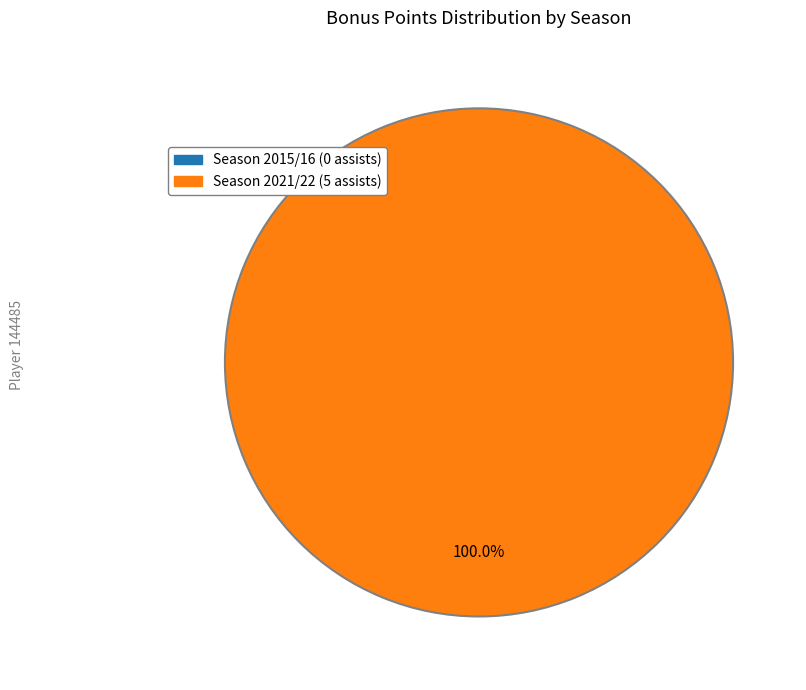

To the nearest percent, what is the combined percentage of Season 2015/16 (0 assists) and Season 2021/22 (5 assists)?

100%